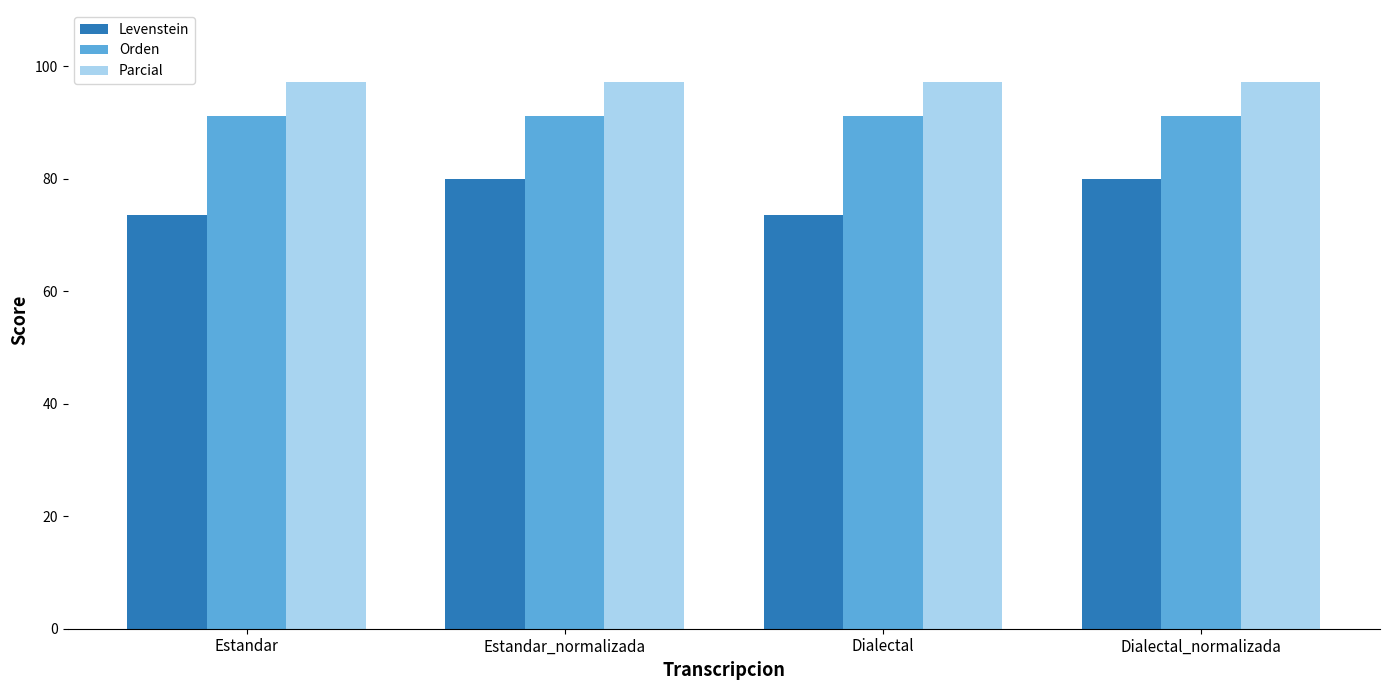

What is the minimum value for Orden?

91.1